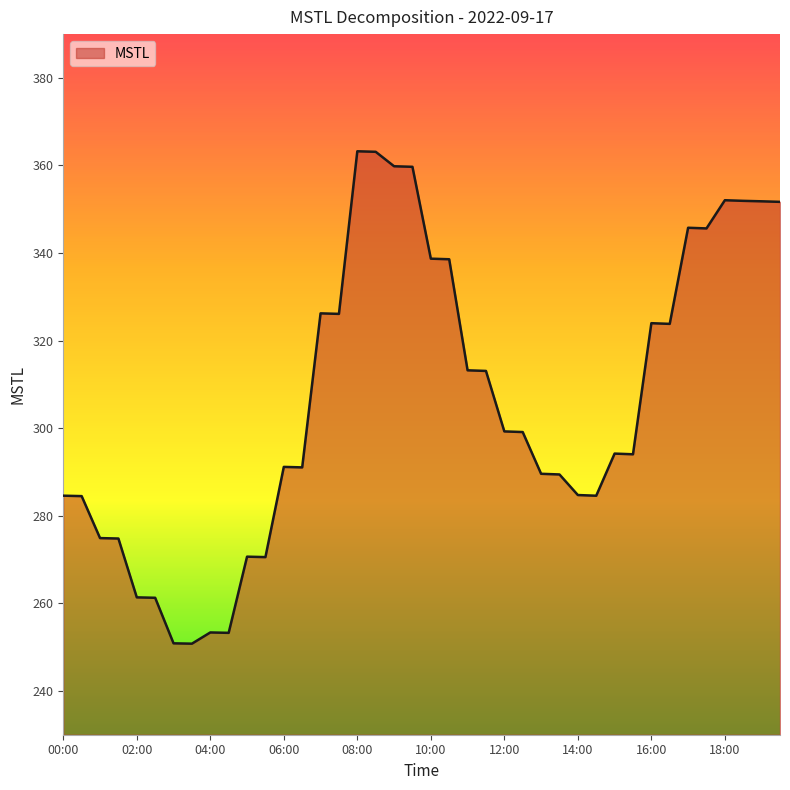

What is the maximum value shown in the chart?

363.2